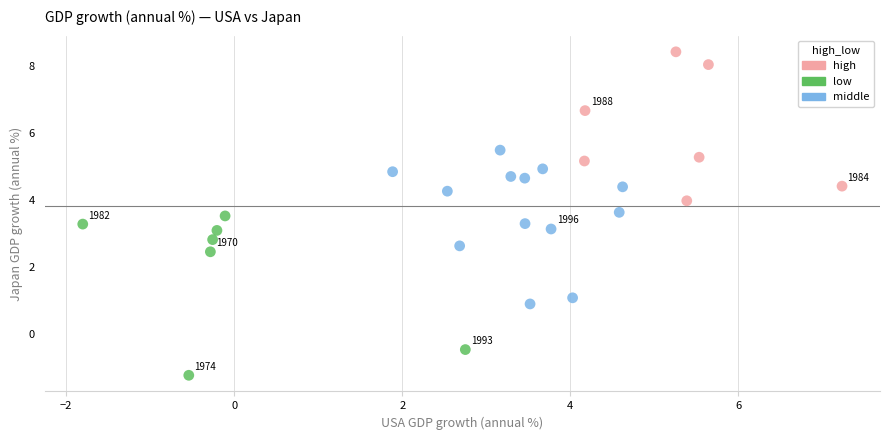

Which series has the widest spread of Y values?

low